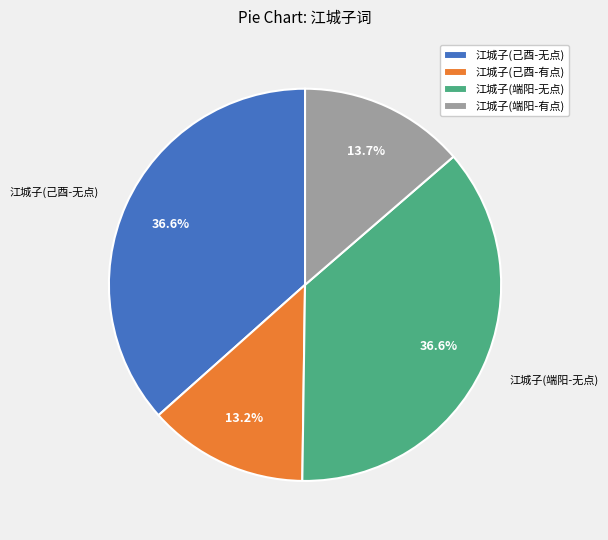

Count the number of slices in the pie.

4